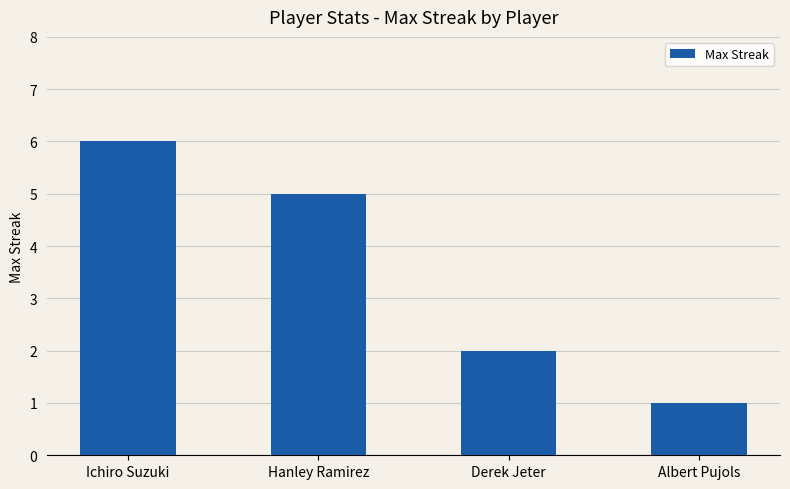

How many series are shown in this chart?

1